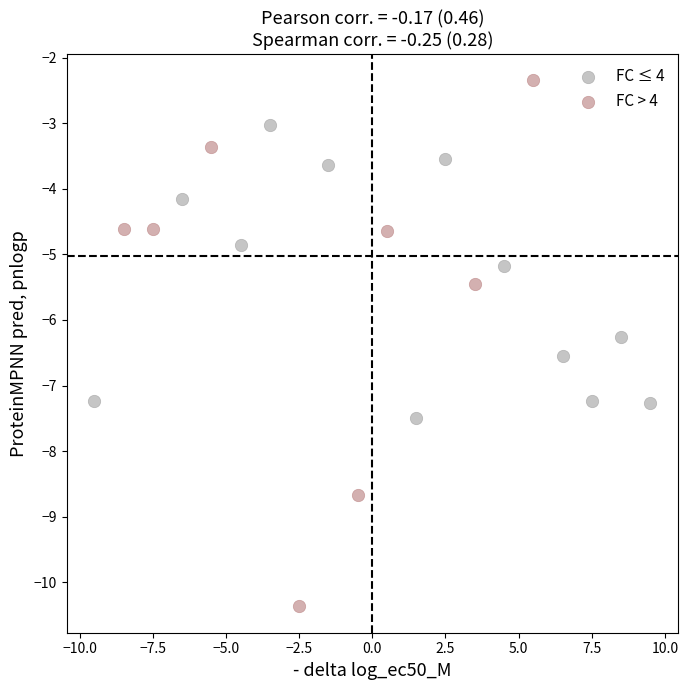

Which series has the largest Y range (max minus min)?

FC > 4